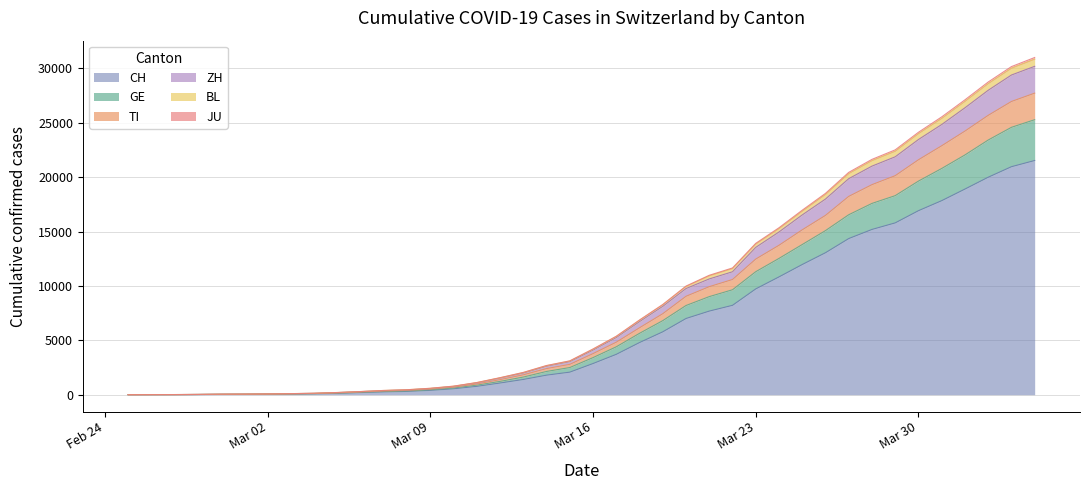

What is the highest value of the CH series?

21535